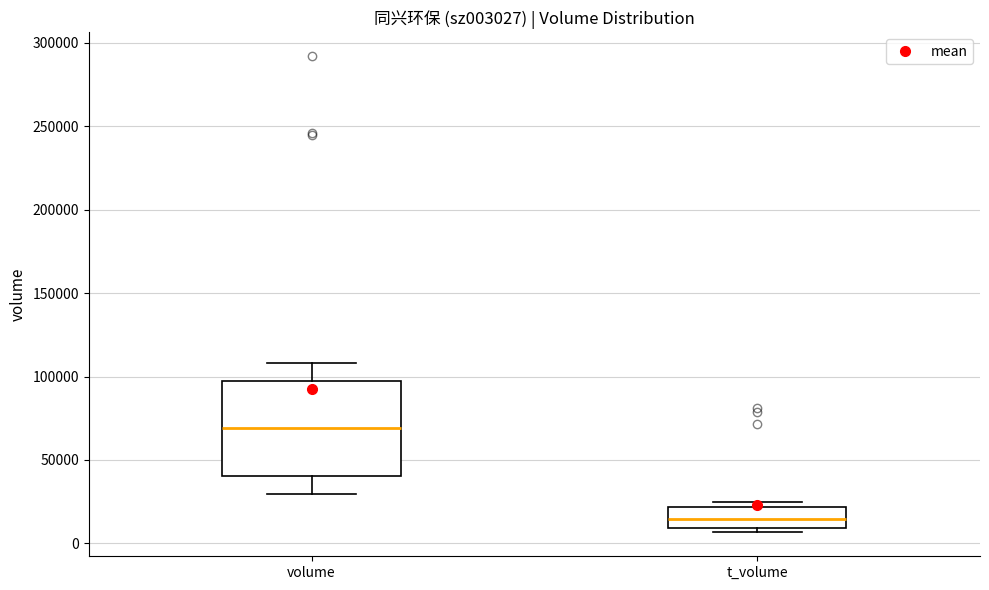

Comparing the boxes themselves (not the whiskers), which one is the tallest?

volume